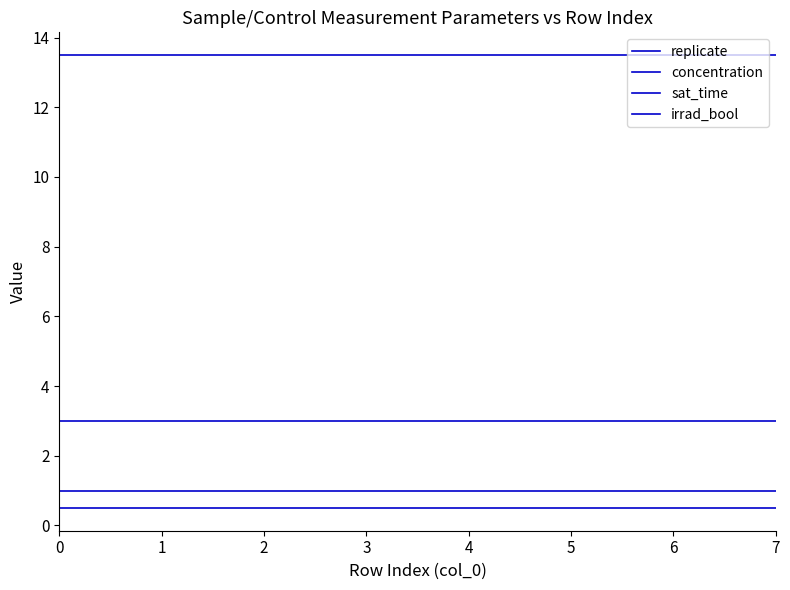

What is the maximum value shown in the chart?

13.5